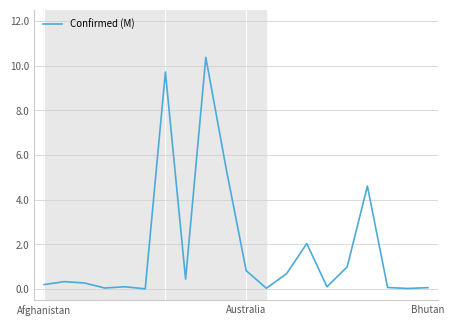

What is the maximum value shown in the chart?

10.4